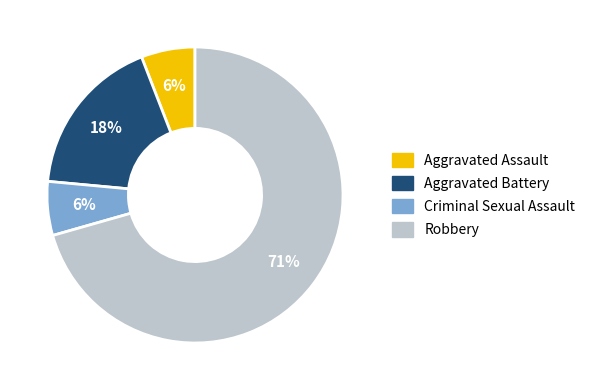

What percentage is the Aggravated Battery slice, to the nearest percent?

18%